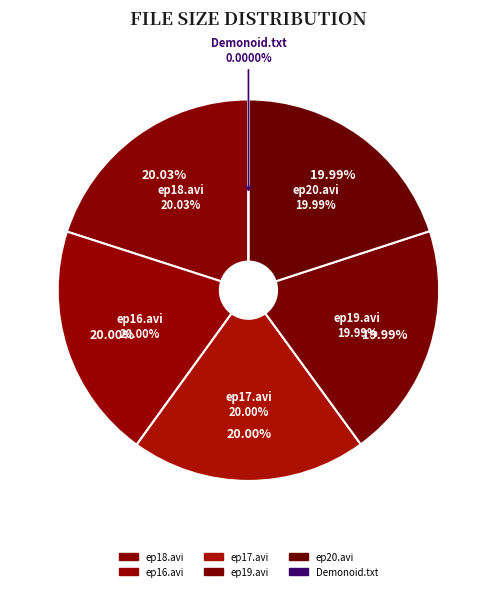

Does Kozure Okami S3 ep19.avi account for over 50% of the chart?

No